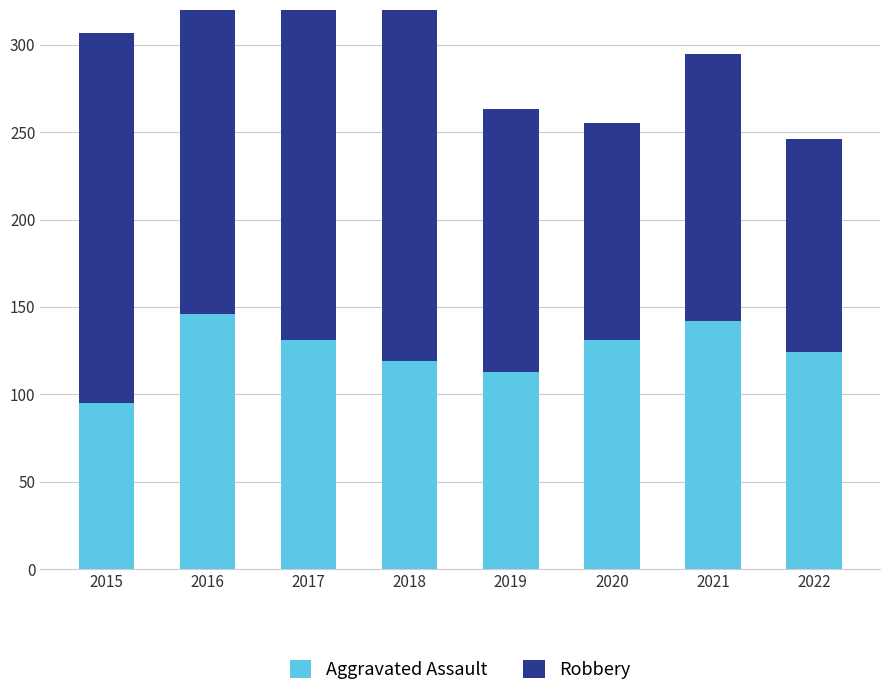

What is the value of the Aggravated Assault bar at the 1st from the left?

95